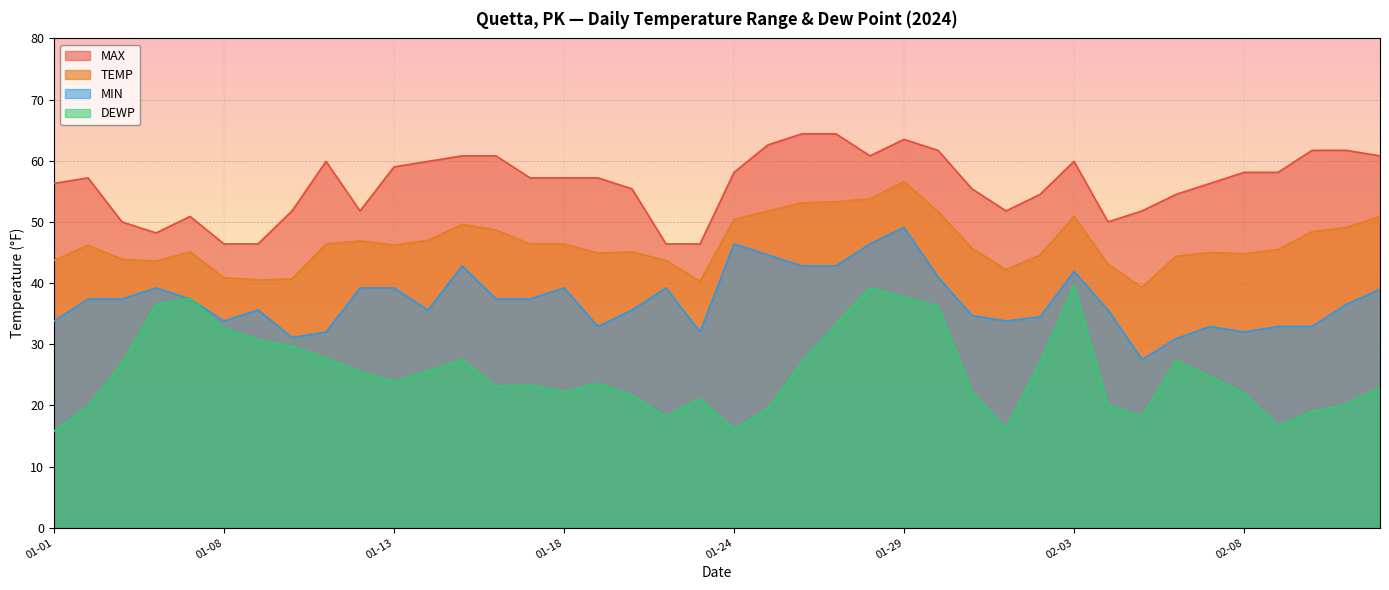

True or false: MIN has a value of 37.4 at 2024-01-06.

True